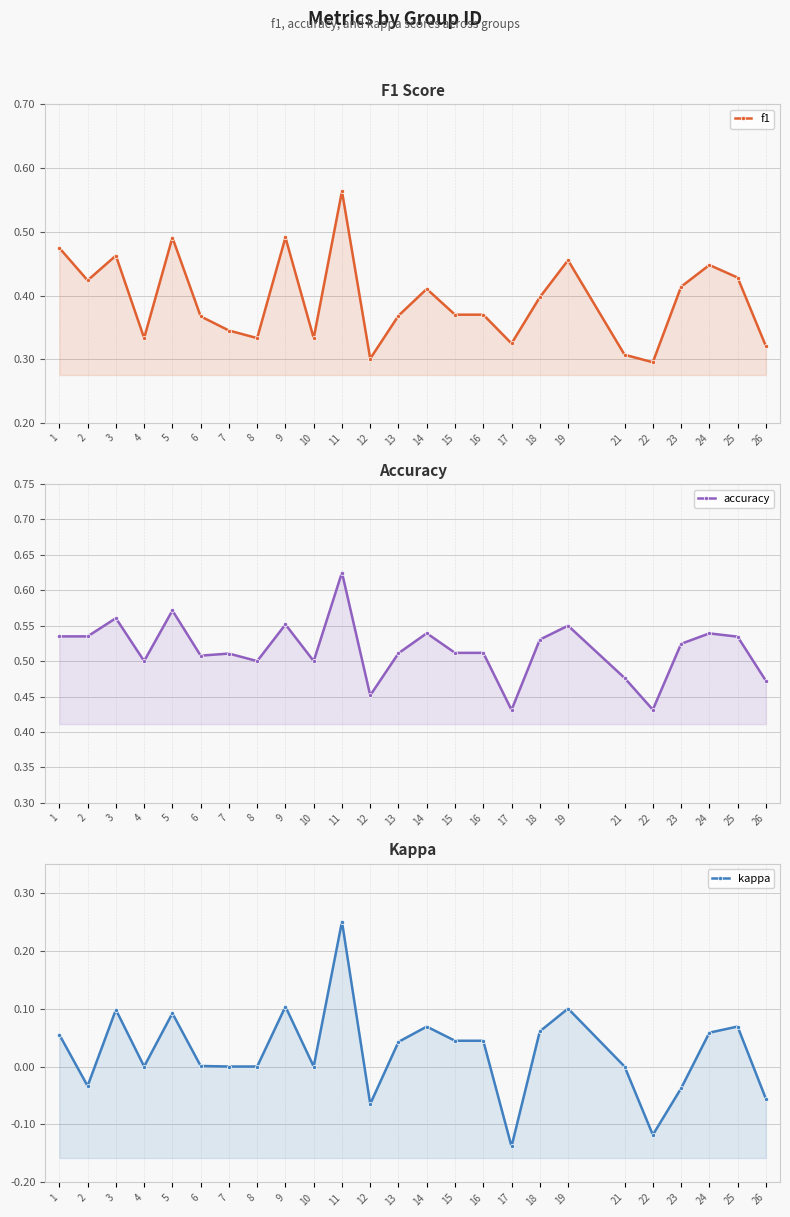

In accuracy, how many points are lower than both neighbors (excluding endpoints)?

7